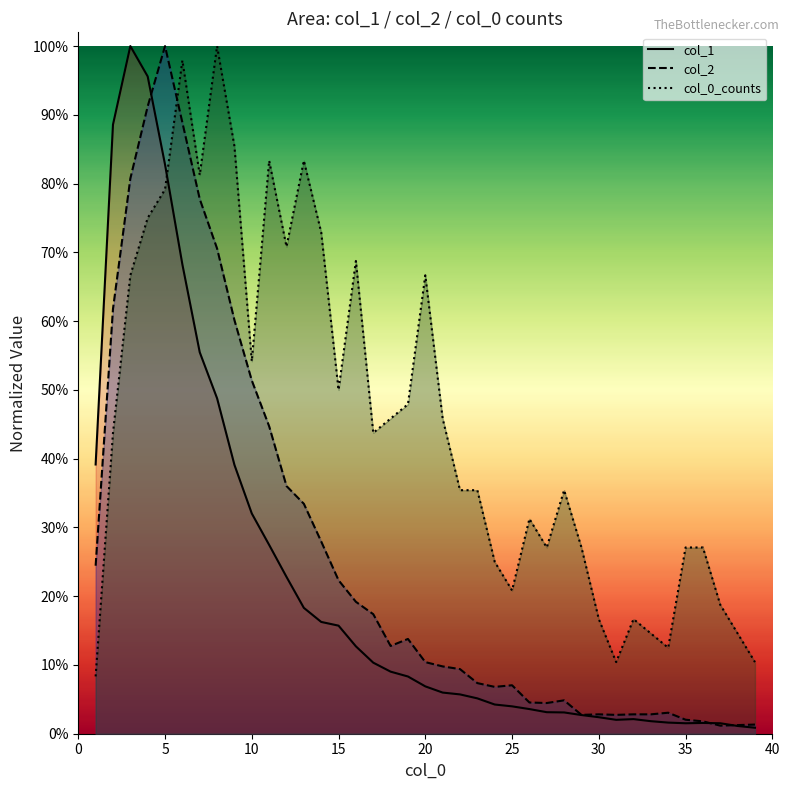

What are all the series names shown in the legend?

col_1, col_2, col_0_counts